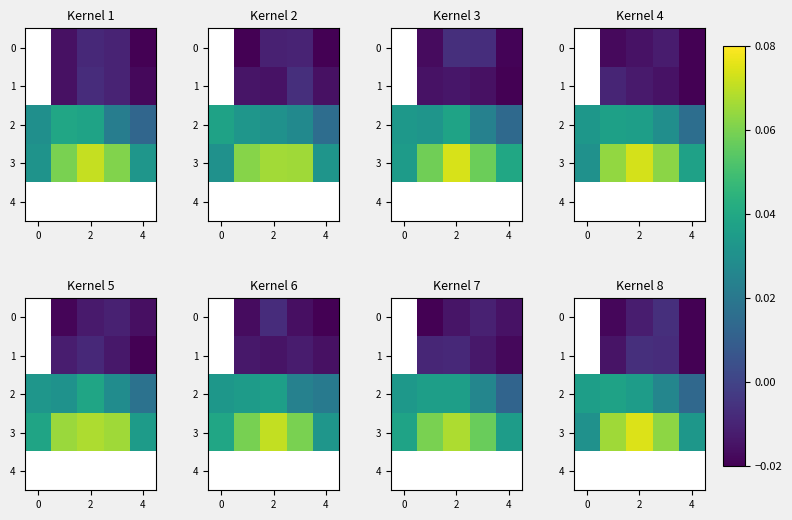

Rank the series by their maximum value, from lowest to highest.

0, 1, 2, 3, 4